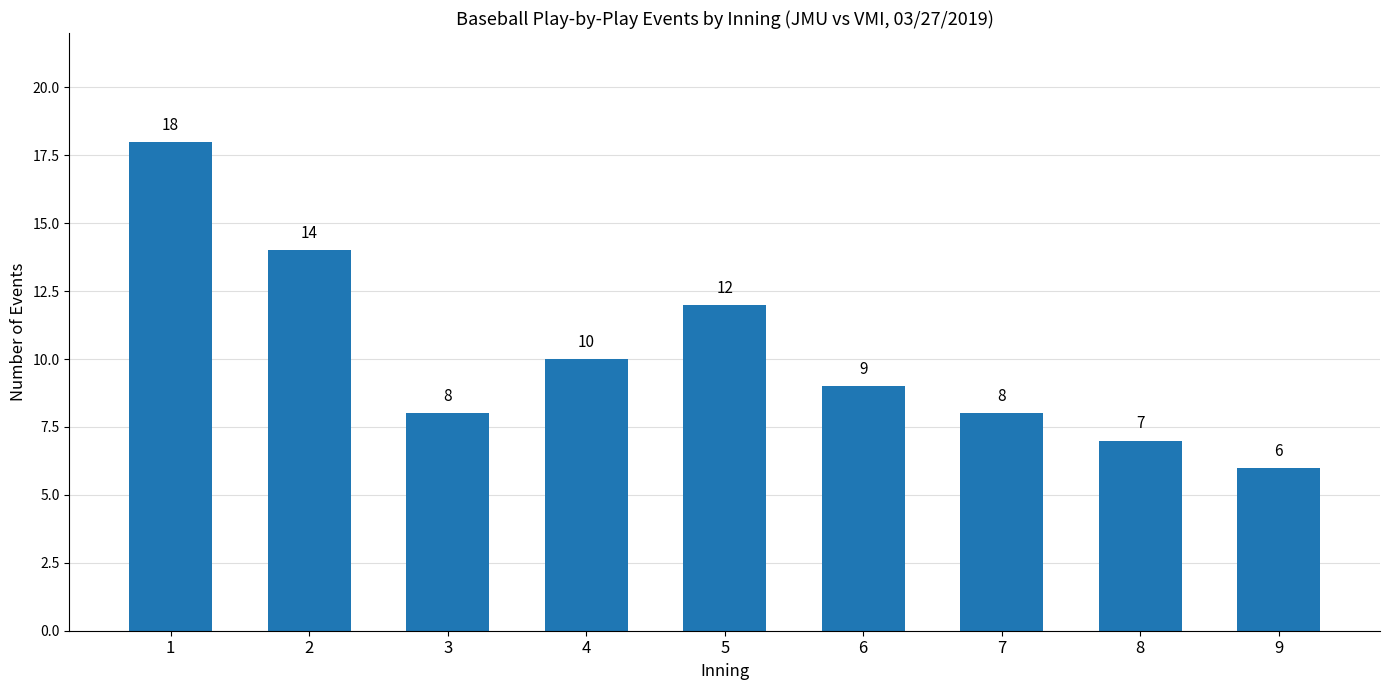

Which label corresponds to the largest value in the chart?

1